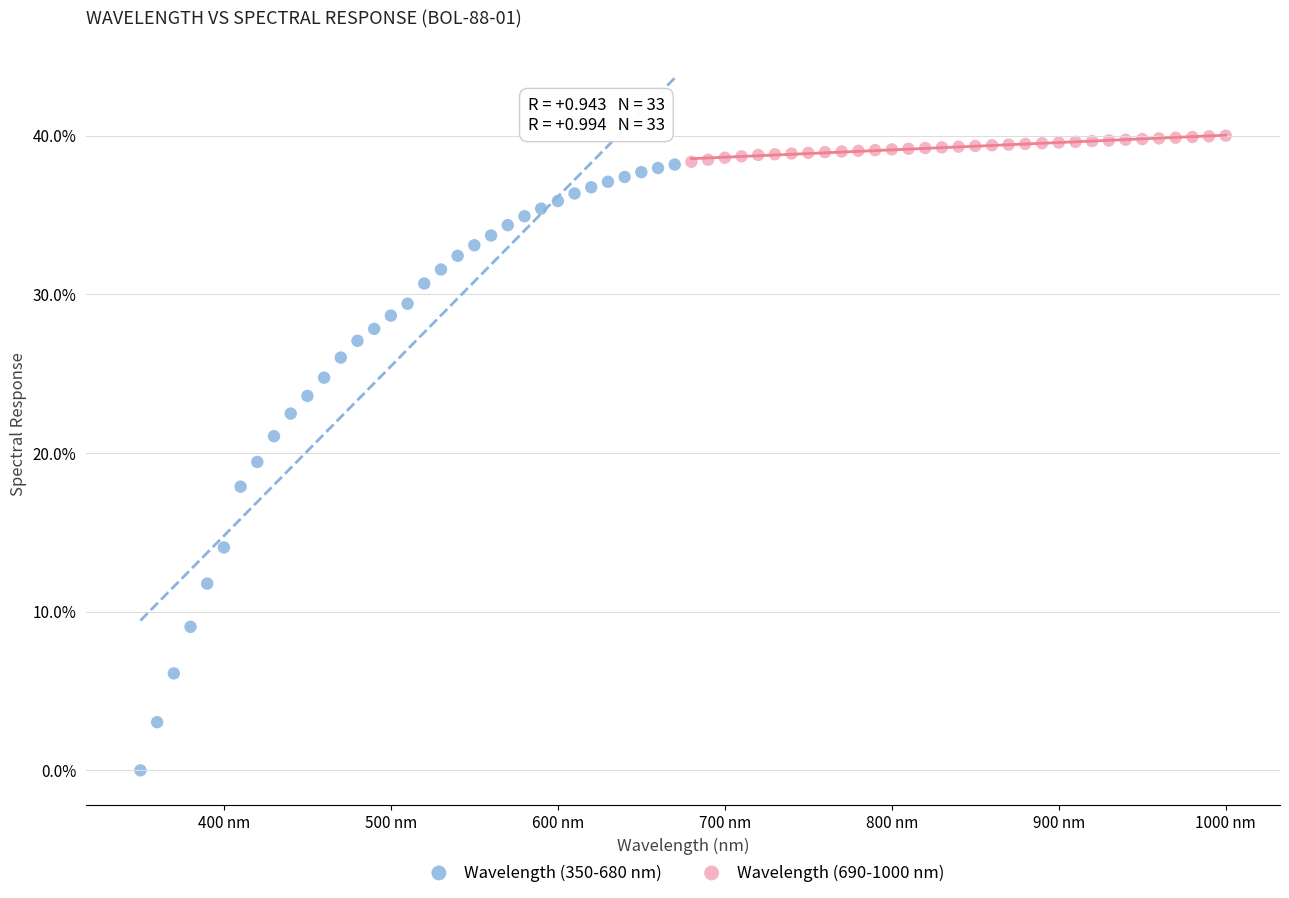

Which series has the largest Y range (max minus min)?

Wavelength (350-680 nm)